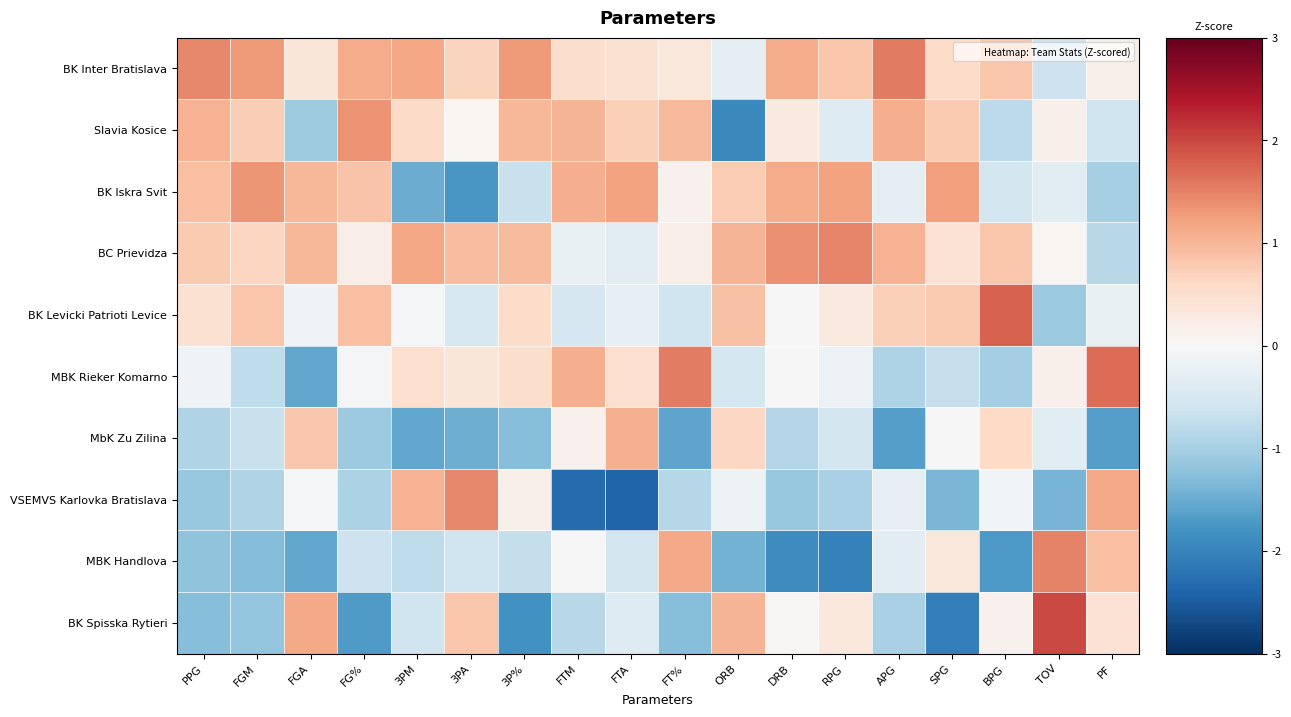

Between 3PA and BPG, which is larger?

BPG